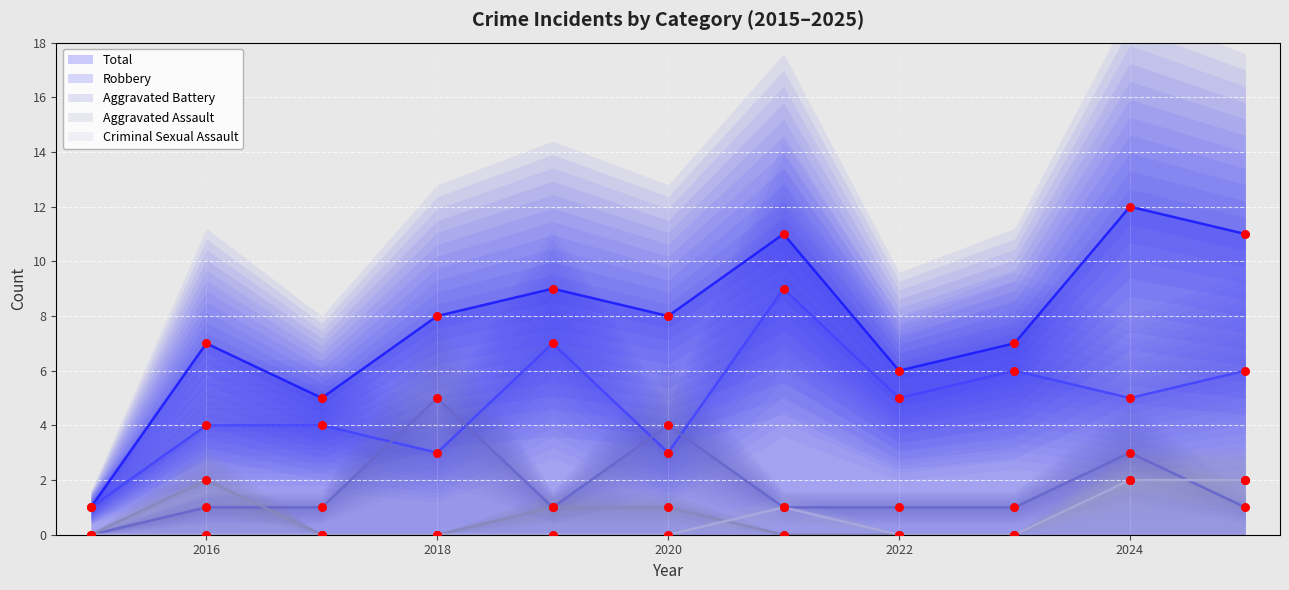

At which category is the sum across all series the highest?

2024